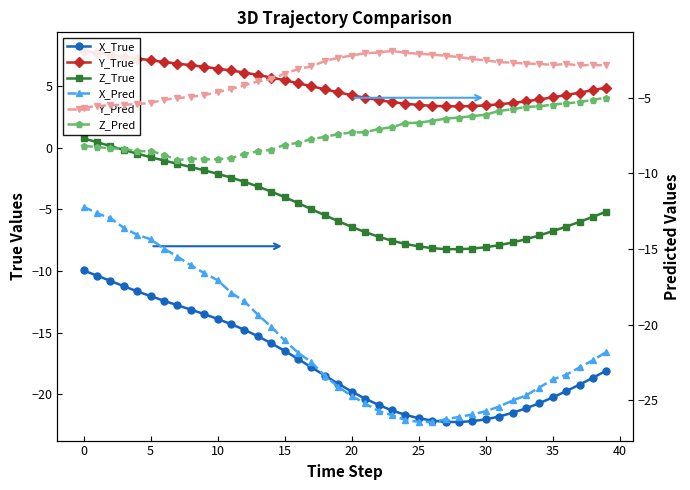

What is the average value of the Z_Pred series?

-7.3